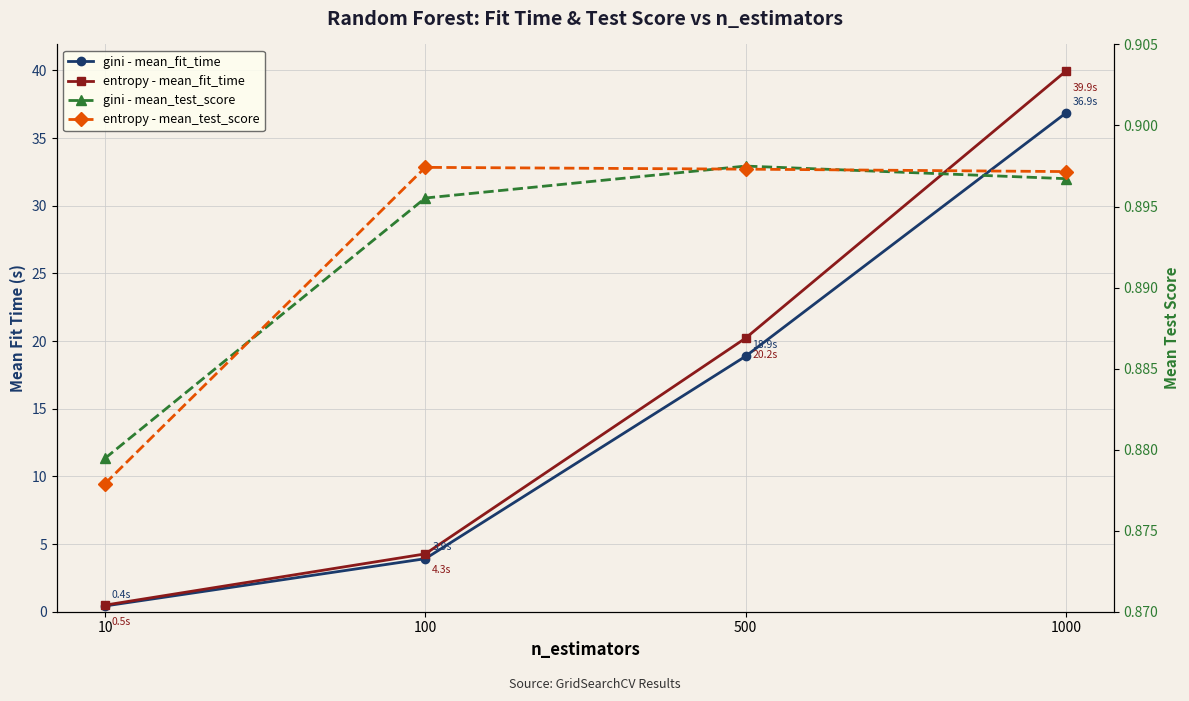

Which category has the highest value in the gini - mean_fit_time series?

1000